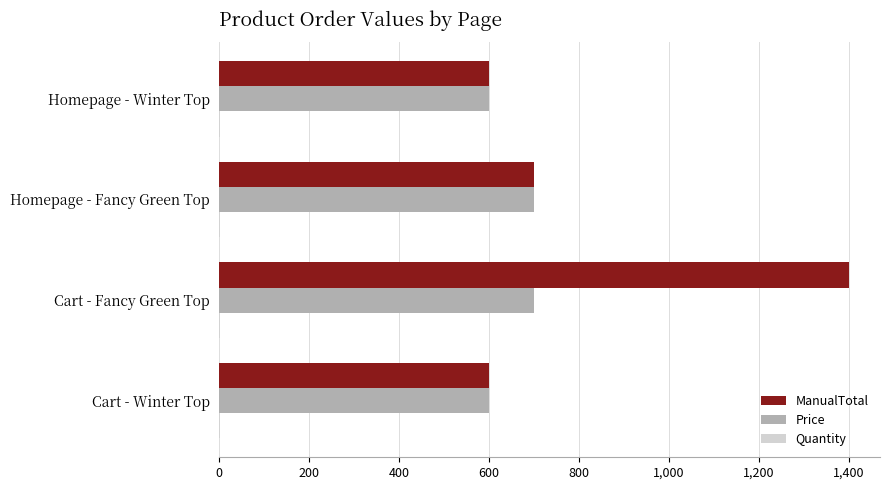

Which label corresponds to the largest value in the chart?

Cart - Fancy Green Top